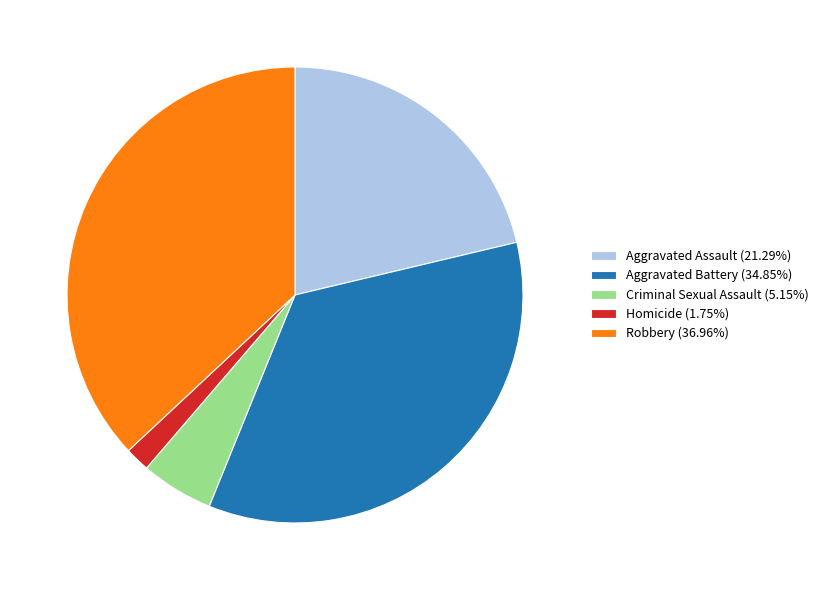

Approximately how many times larger is the value at Robbery compared to Criminal Sexual Assault?

7.2